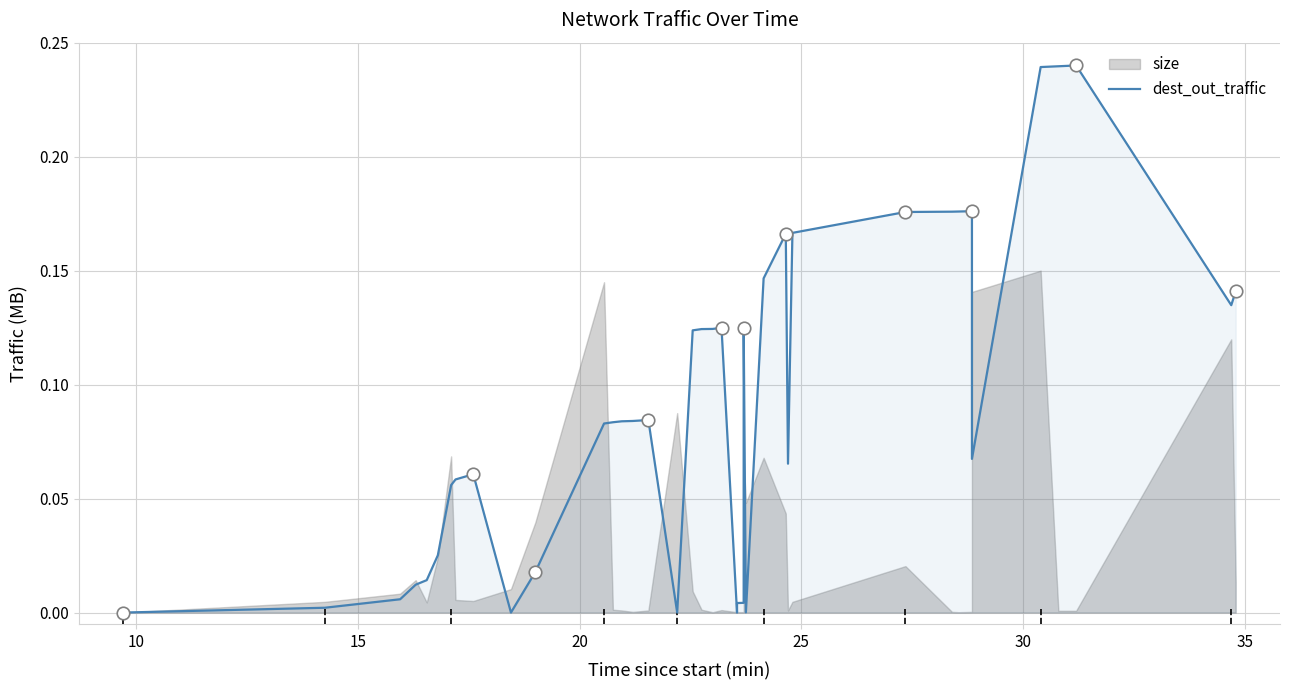

Reading right to left, transcribe all the data shown in this chart.

0.1	0.1	0.2	0.2	0.2	0.1	0.2	0.2	0.2	0.2	0.2	0.1	0.2	0.1	0.0	0.1	0.0	0.0	0.0	0.1	0.1	0.1	0.1	0.0	0.1	0.1	0.1	0.1	0.1	0.0	0.0	0.1	0.1	0.1	0.0	0.0	0.0	0.0	0.0	0.0